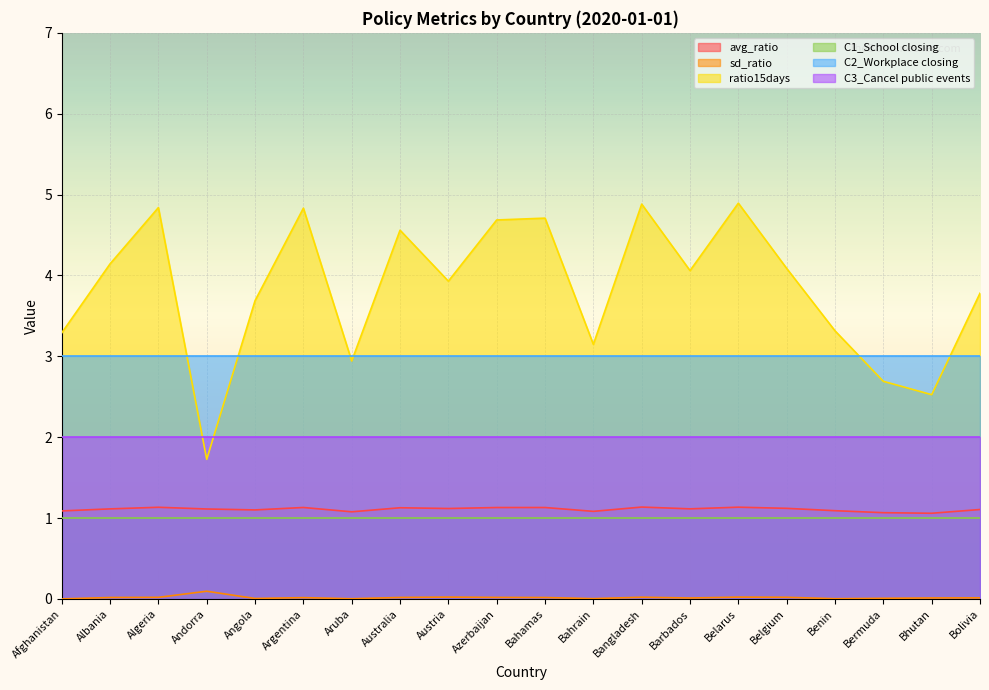

Read the avg_ratio value at Bermuda.

1.1